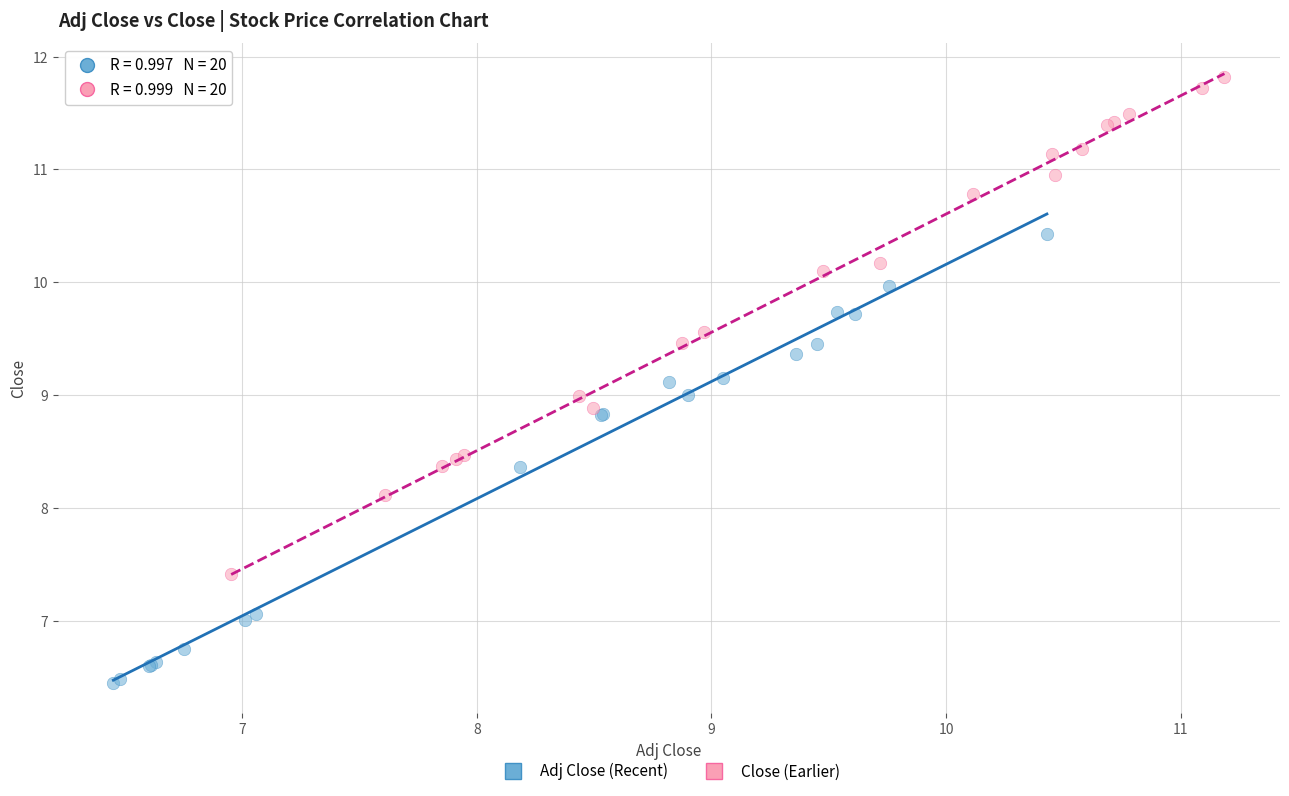

What are all the series names shown in the legend?

Adj Close (Recent), Close (Earlier)